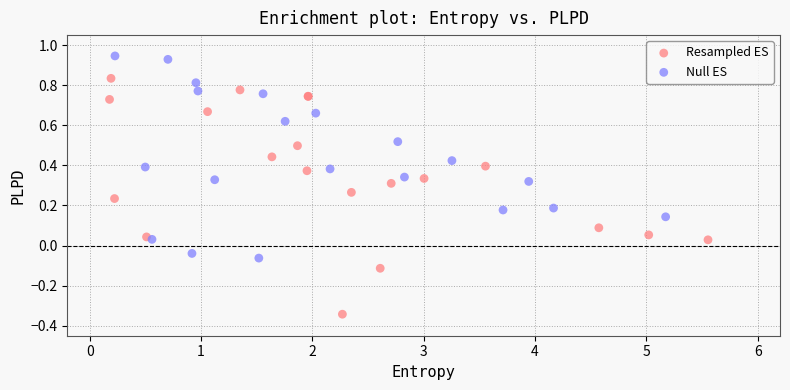

Which series has the largest Y range (max minus min)?

Resampled ES